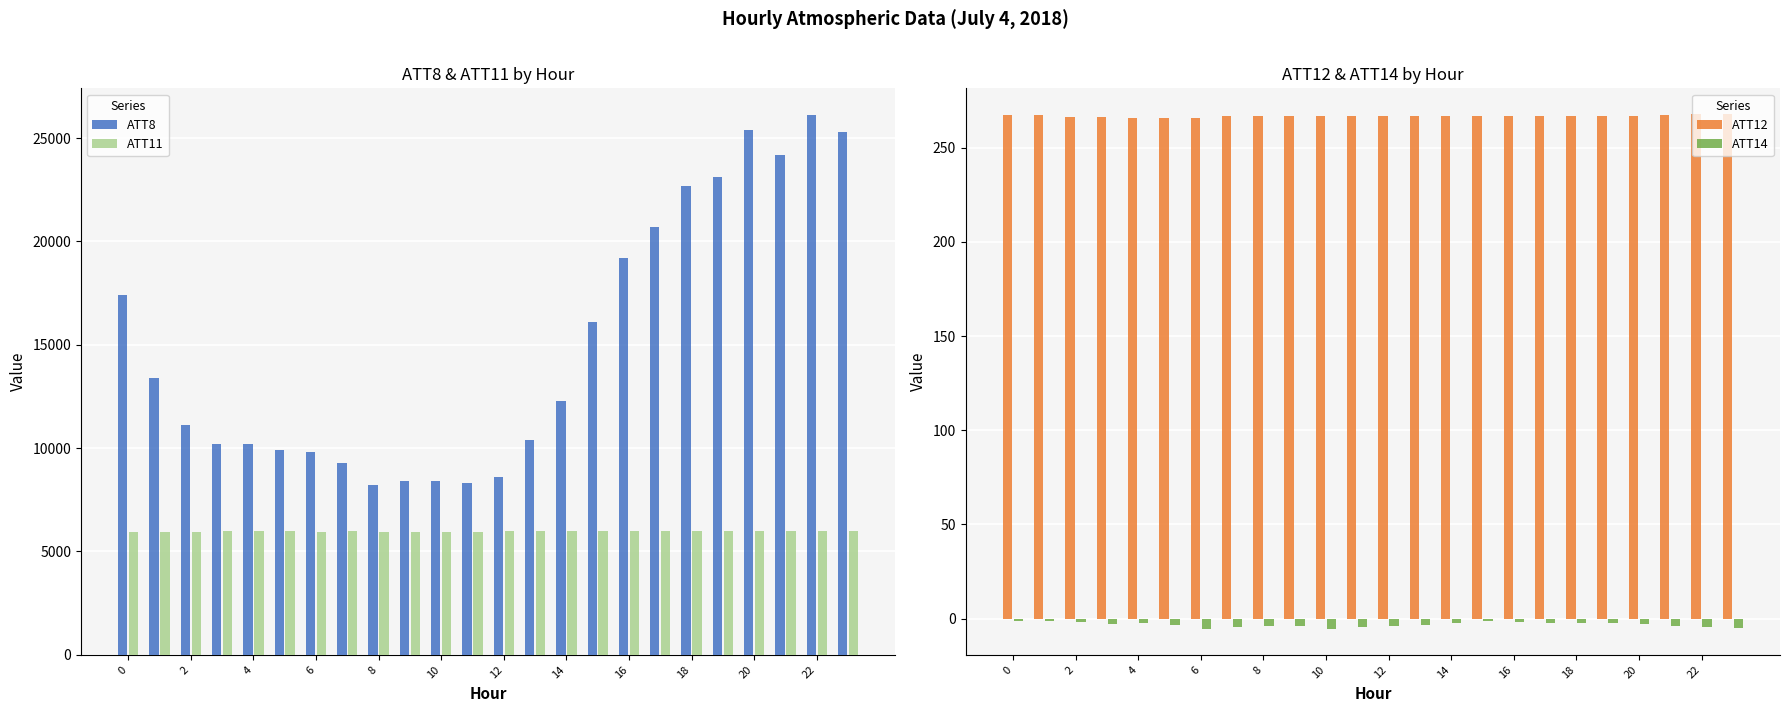

Rank the series at 20 from lowest to highest value.

ATT14, ATT12, ATT11, ATT8